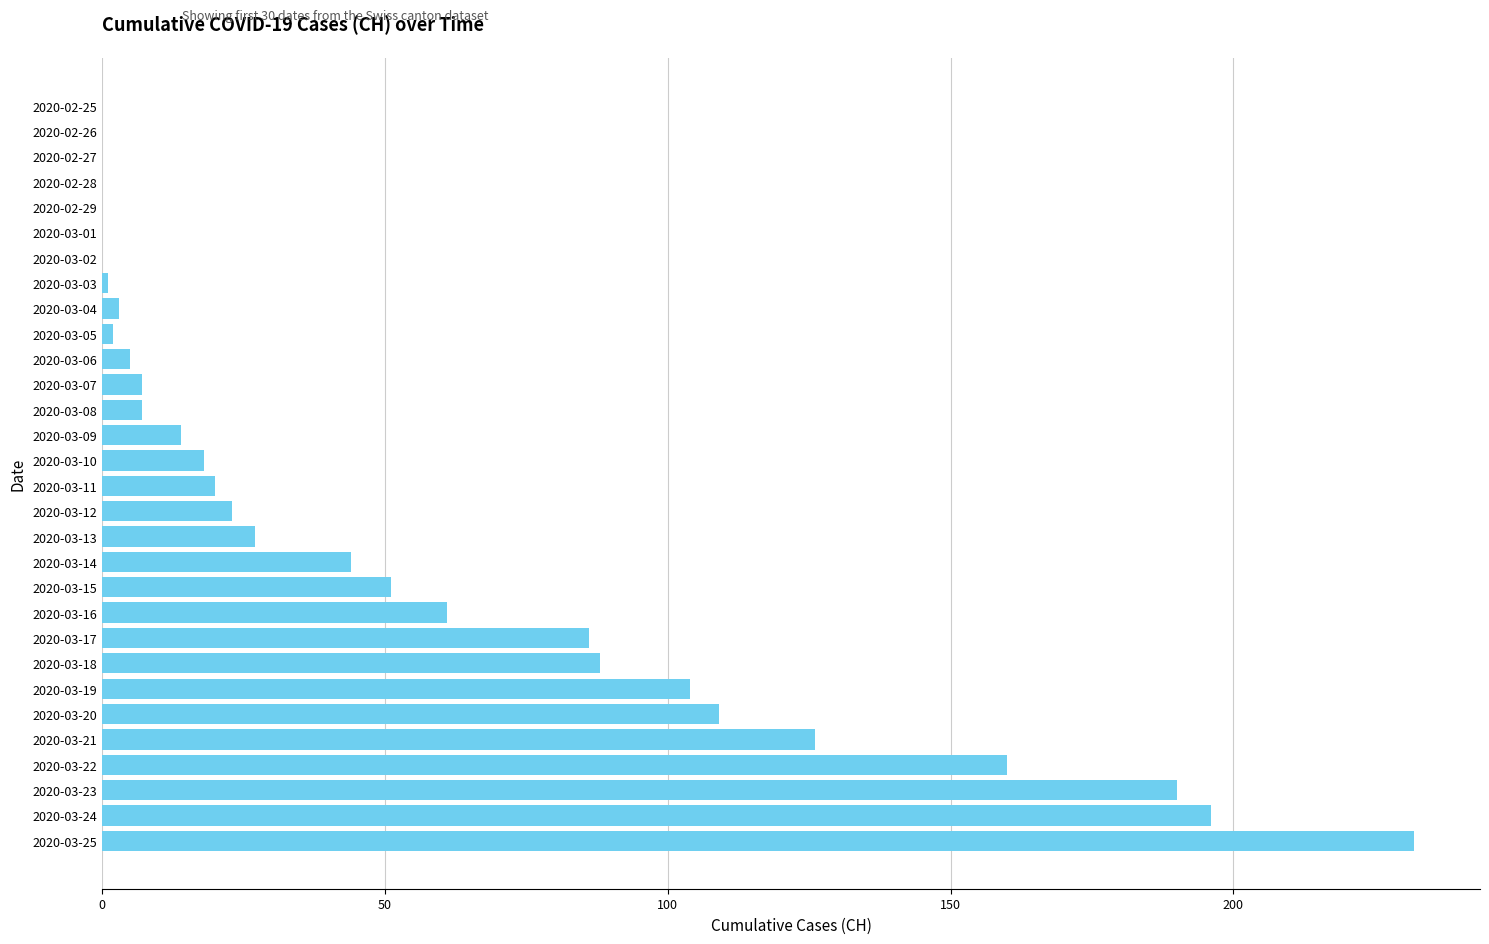

How many categories are shown in the chart?

30